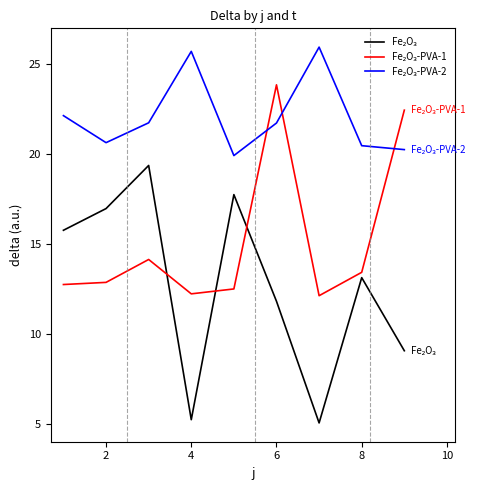

What is the maximum value shown in the chart?

25.9